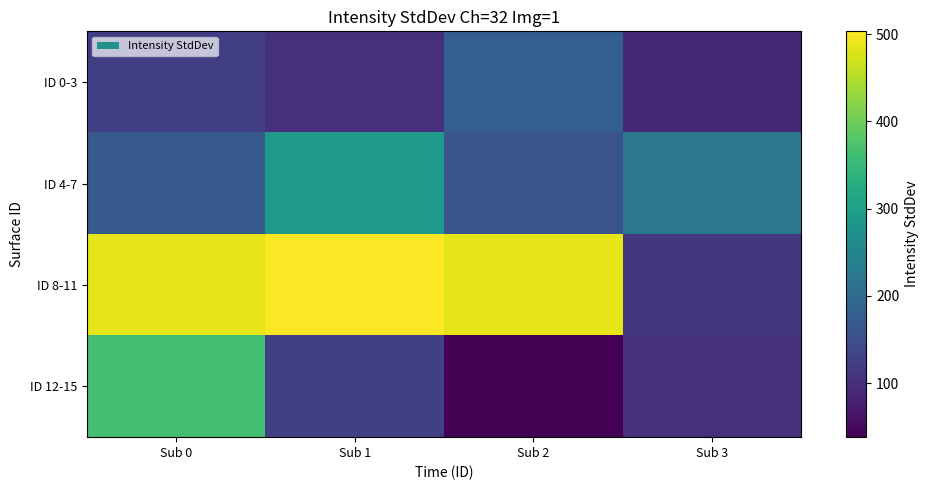

Reading left to right, list all the values displayed in this chart.

ID 0-3: Sub 0=124.6	Sub 1=103.3	Sub 2=177.1	Sub 3=90.6
ID 4-7: Sub 0=170.0	Sub 1=290.5	Sub 2=158.5	Sub 3=222.0
ID 8-11: Sub 0=486.2	Sub 1=503.1	Sub 2=486.2	Sub 3=114.4
ID 12-15: Sub 0=364.0	Sub 1=126.4	Sub 2=38.3	Sub 3=101.4